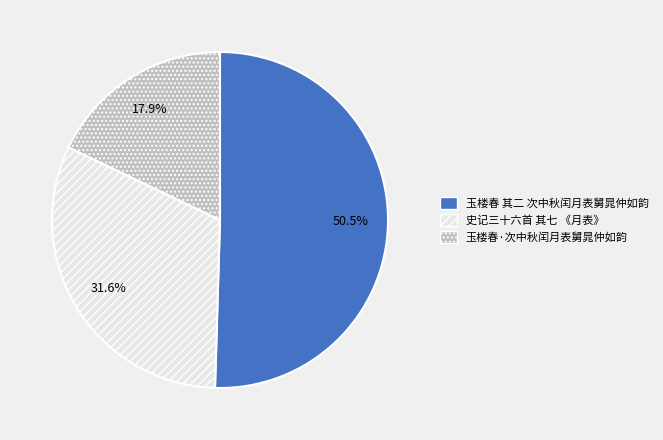

To the nearest percent, what portion does 史记三十六首 其七 《月表》 represent?

32%